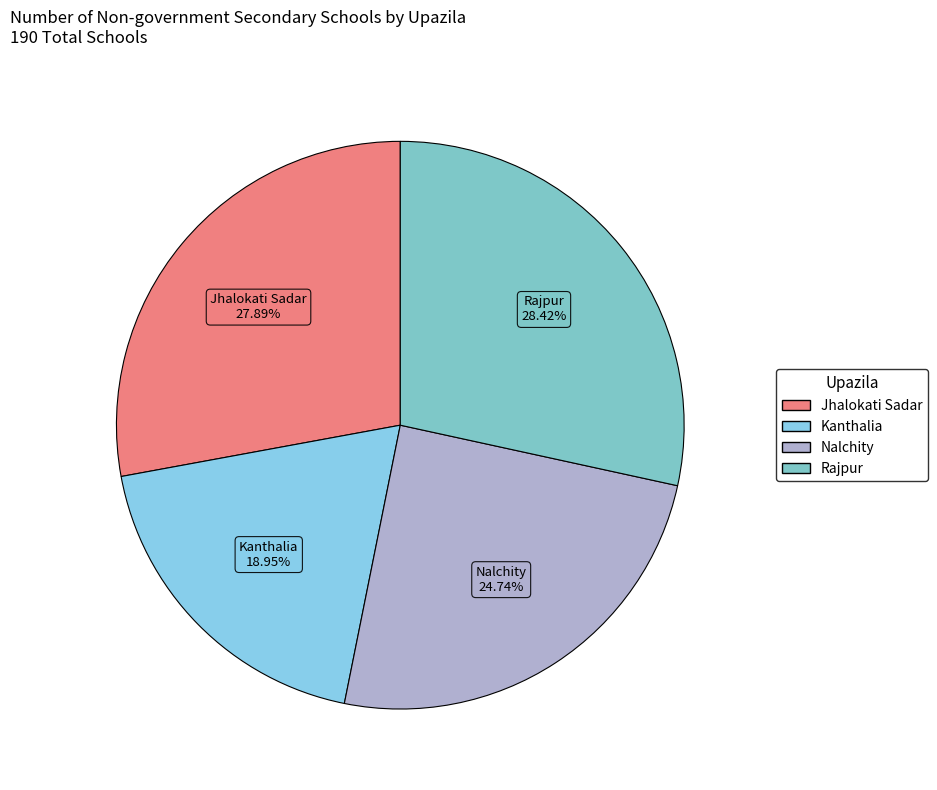

To the nearest percent, what portion does Kanthalia represent?

19%